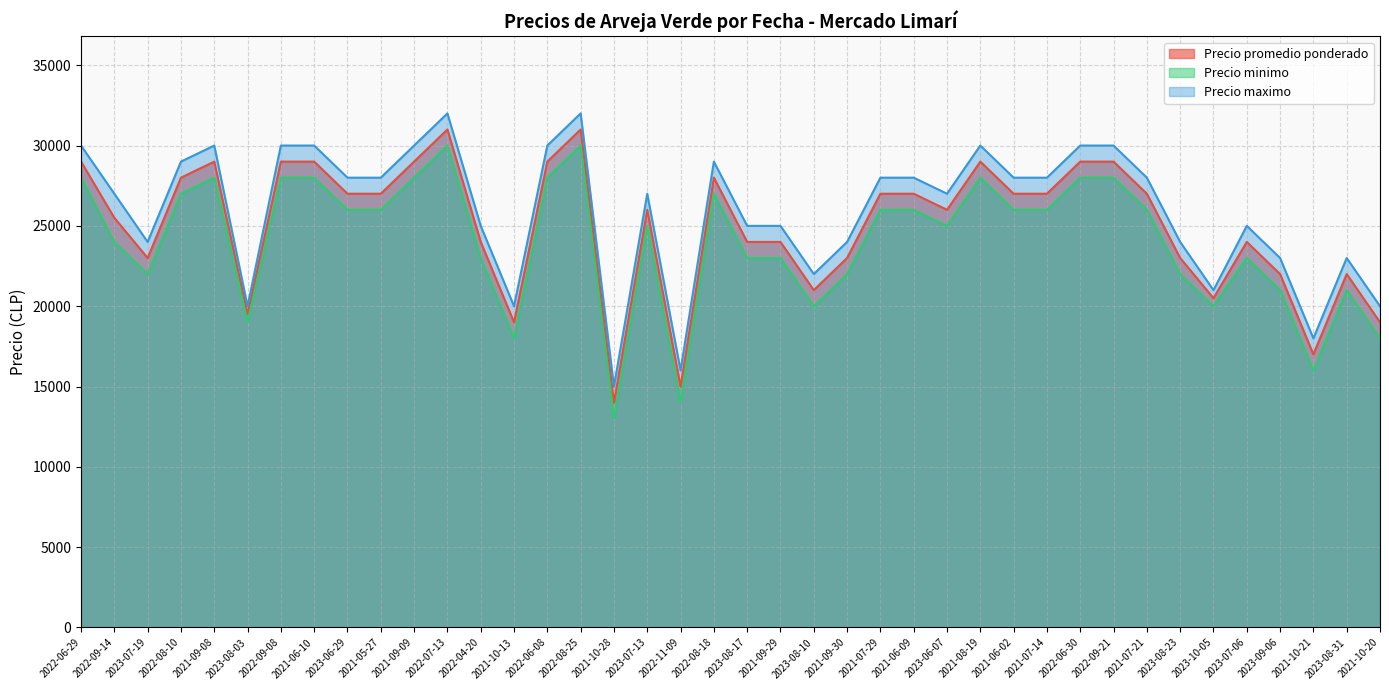

Does the chart display data point markers on the line(s)?

No